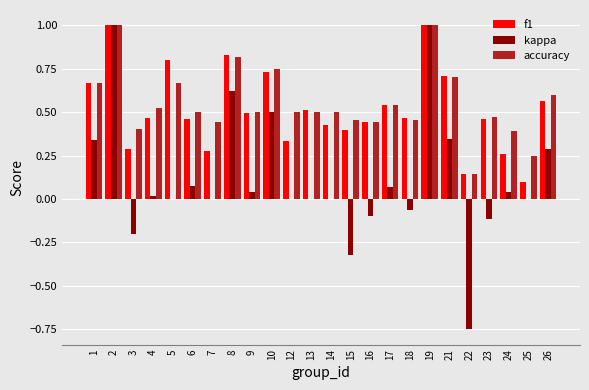

Which series has the widest spread of values?

kappa